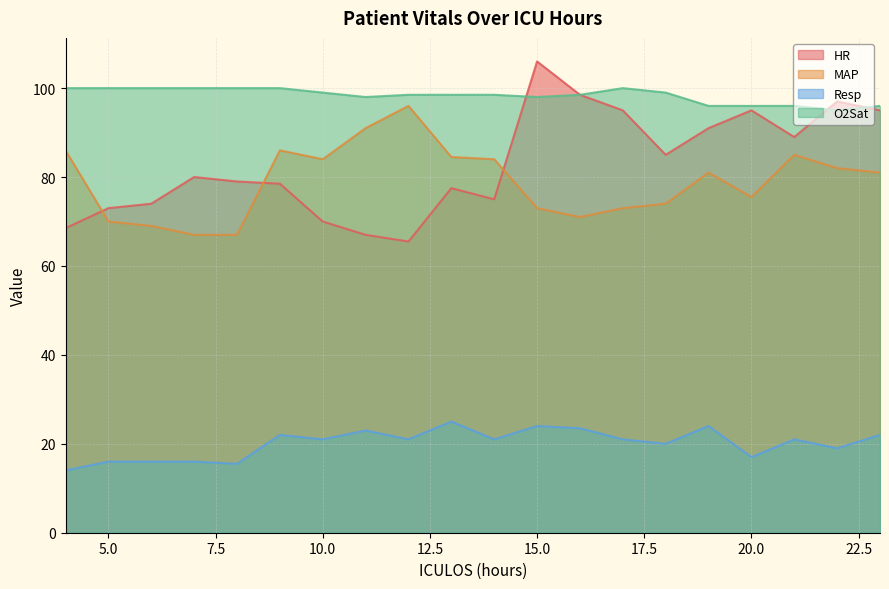

How many times do O2Sat and HR cross each other?

3